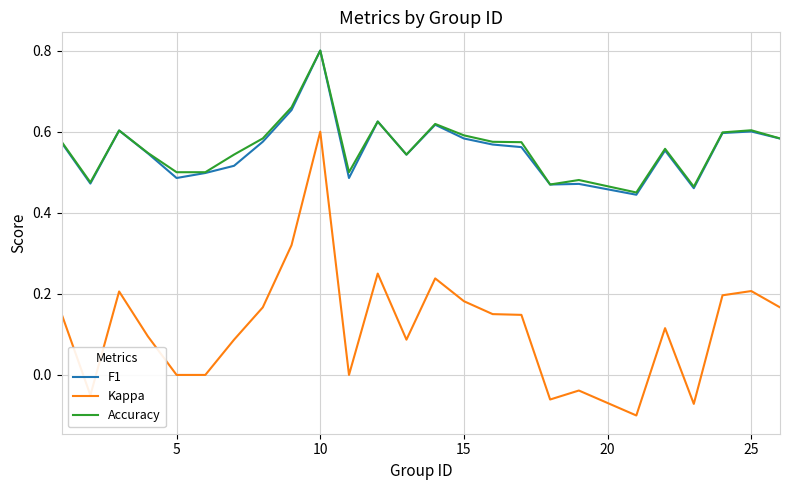

True or false: Kappa and F1 intersect in this chart.

False